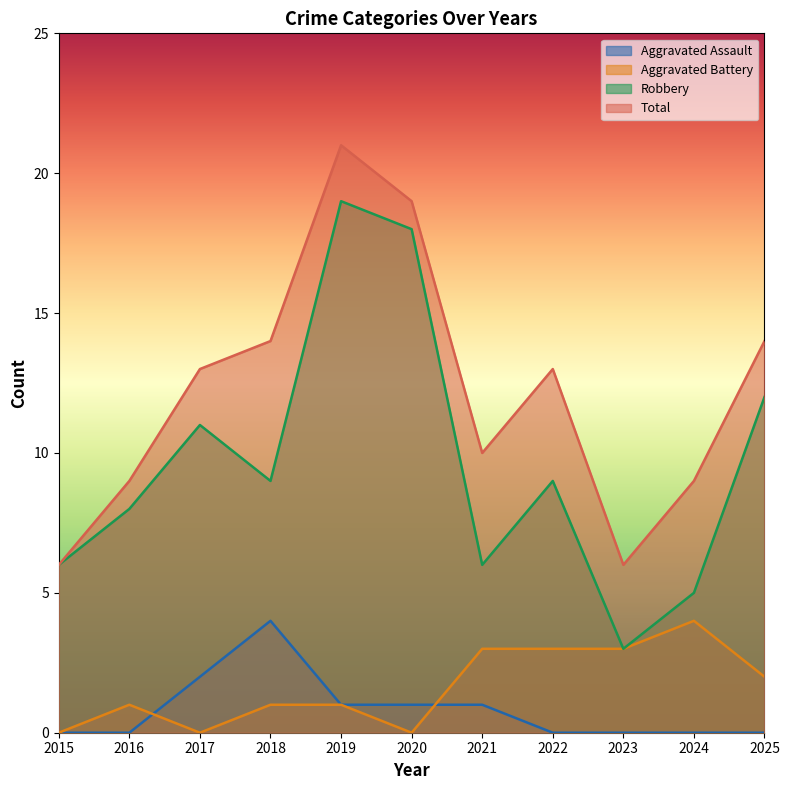

What is the greatest value displayed?

21